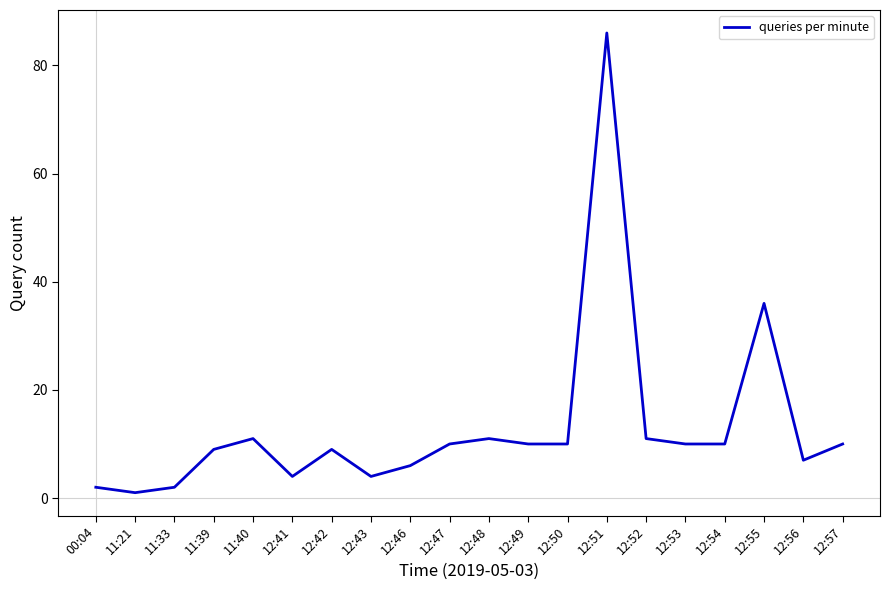

Approximately how many times larger is the value at 11:40 compared to 12:46?

1.8